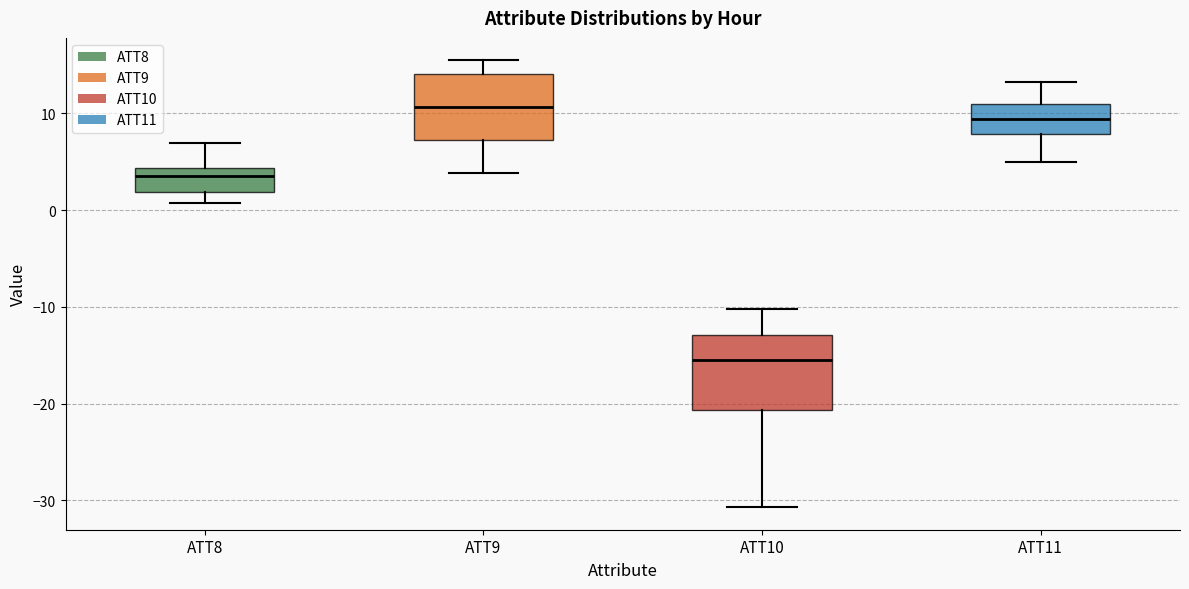

Where is the lower edge of the box for ATT11 on the y-axis? The values are not printed on the chart, so give them approximately, as read against the axis.

8